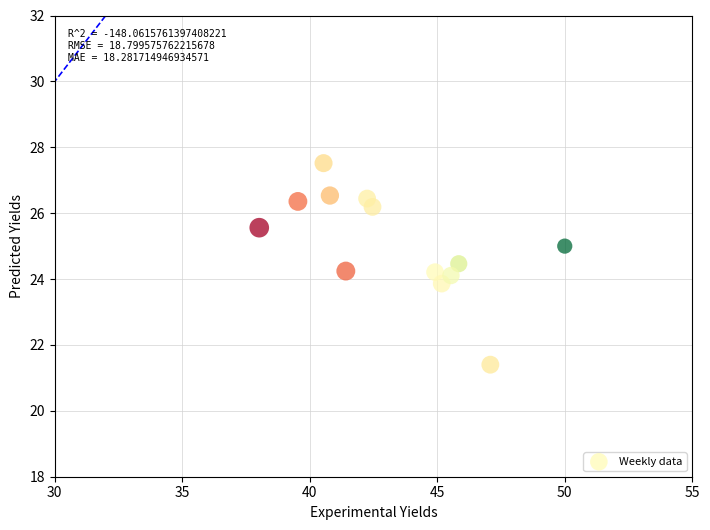

What is the range of Y values (max minus min)?

6.1